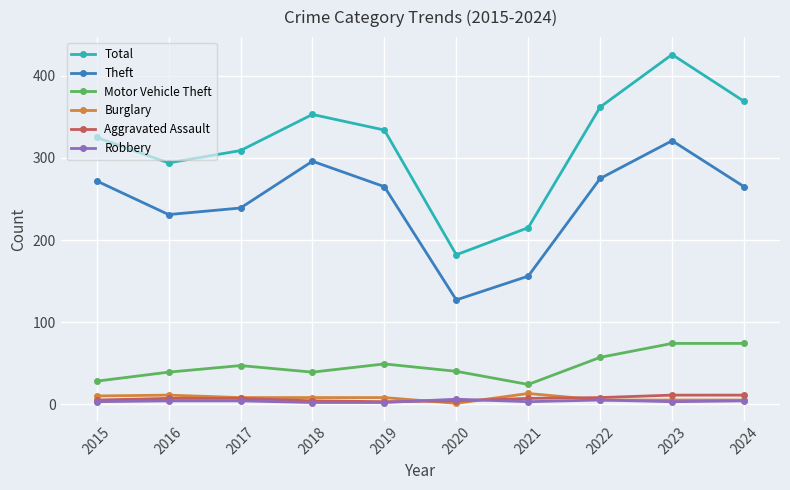

At how many categories does at least one series exceed 225?

8